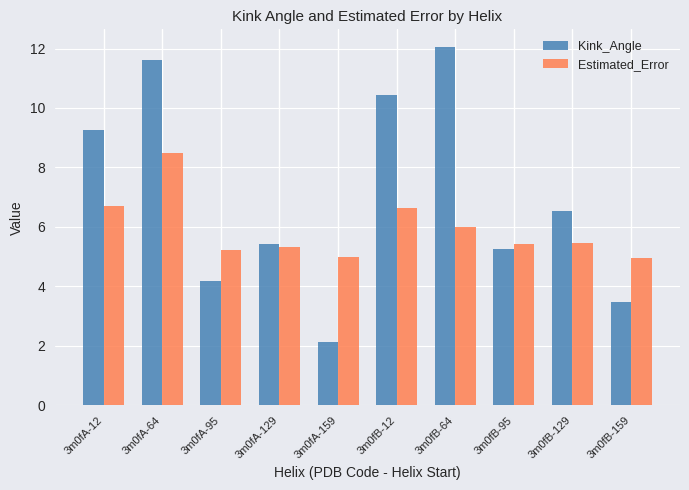

At which category is the sum across all series the highest?

3m0fA-64